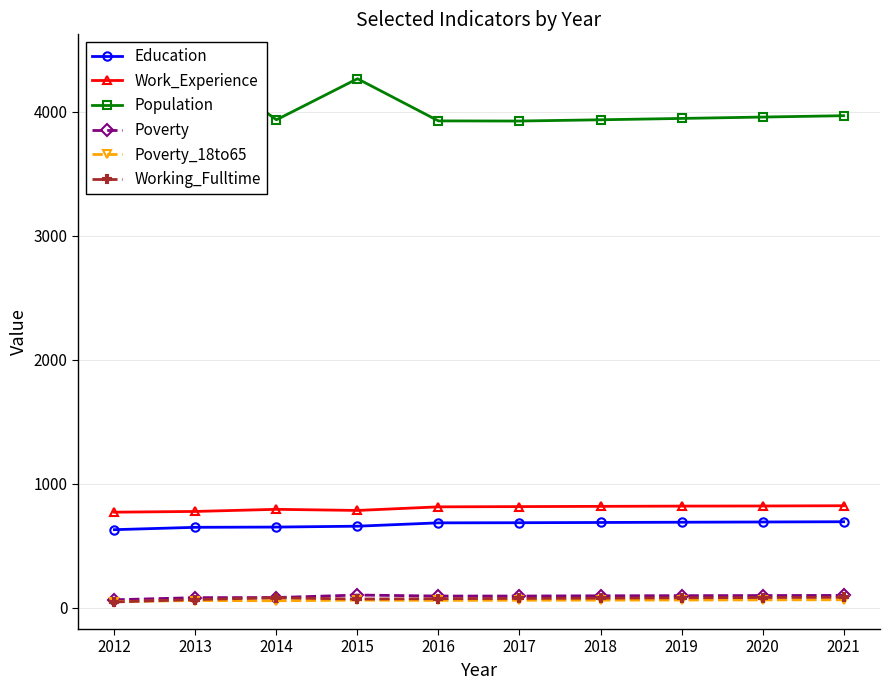

Does the chart have visible grid lines?

Yes